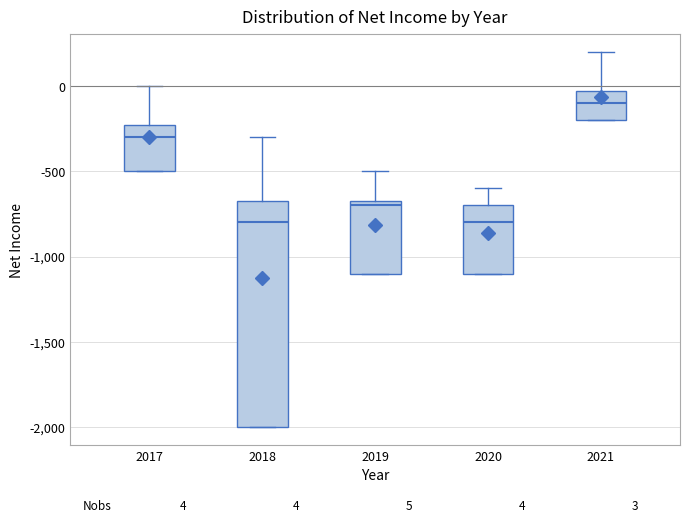

Comparing the boxes themselves (not the whiskers), which one is the tallest?

2018